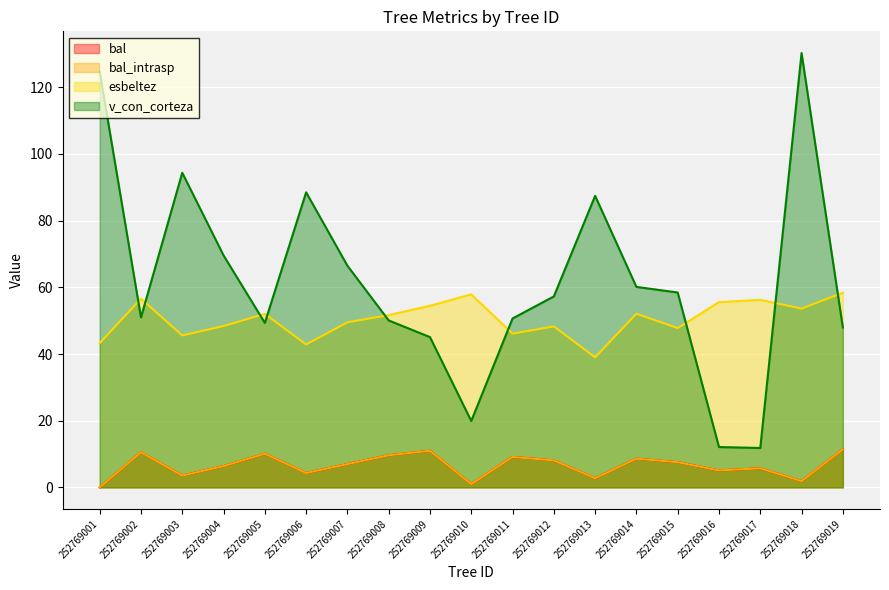

Rank the series by their maximum value, from highest to lowest.

v_con_corteza, esbeltez, bal, bal_intrasp